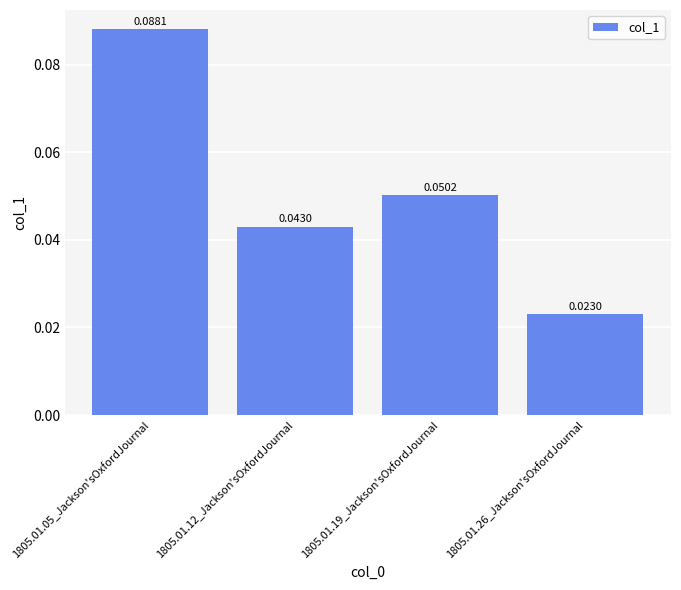

List the labels in order of value, largest first.

1805.01.05_Jackson'sOxfordJournal, 1805.01.19_Jackson'sOxfordJournal, 1805.01.12_Jackson'sOxfordJournal, 1805.01.26_Jackson'sOxfordJournal